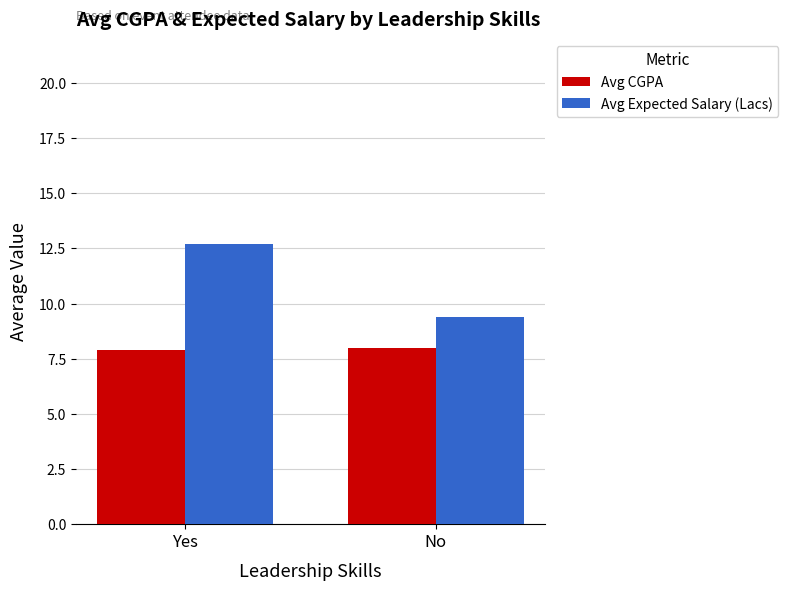

Rank the series by their maximum value, from highest to lowest.

Avg Expected Salary (Lacs), Avg CGPA